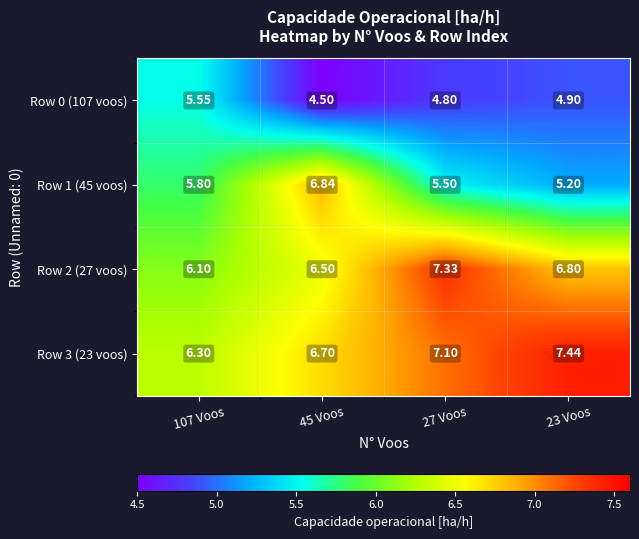

Rank the series at 23 Voos from highest to lowest value.

Row 3 (23 voos), Row 2 (27 voos), Row 1 (45 voos), Row 0 (107 voos)